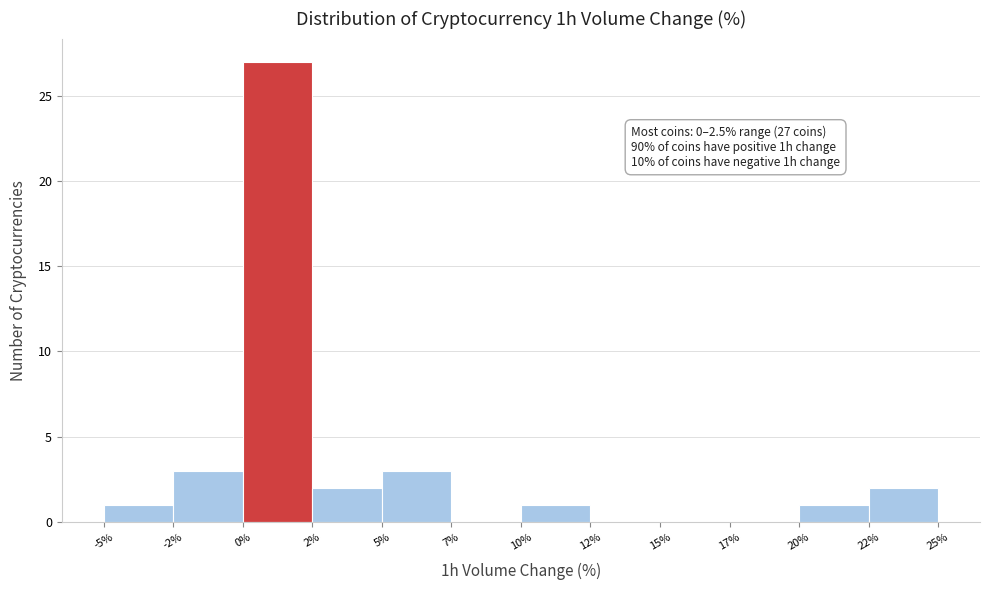

Reading right to left, list all the values displayed in this chart.

22%=2	20%=1	17%=0	15%=0	12%=0	10%=1	7%=0	5%=3	2%=2	0%=27	-2%=3	-5%=1